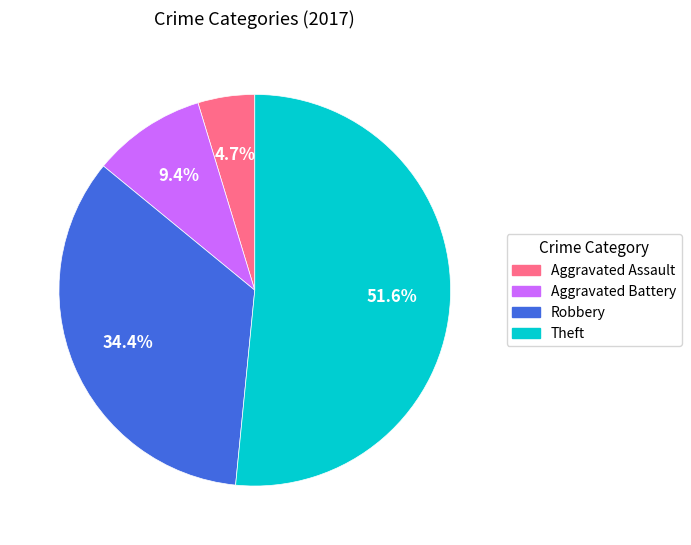

Is there a majority slice in this chart?

Yes